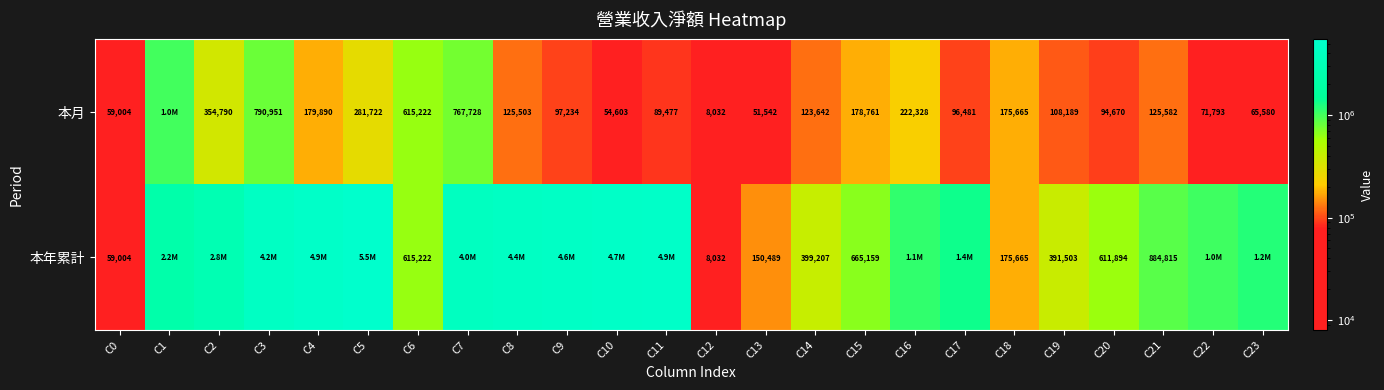

At how many categories does at least one series exceed 5031167?

1